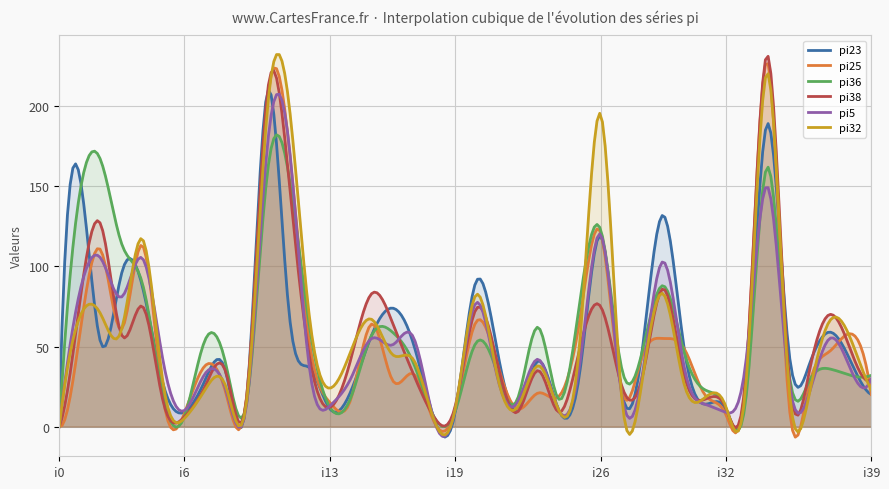

What are all the series names shown in the legend?

pi23, pi25, pi36, pi38, pi5, pi32